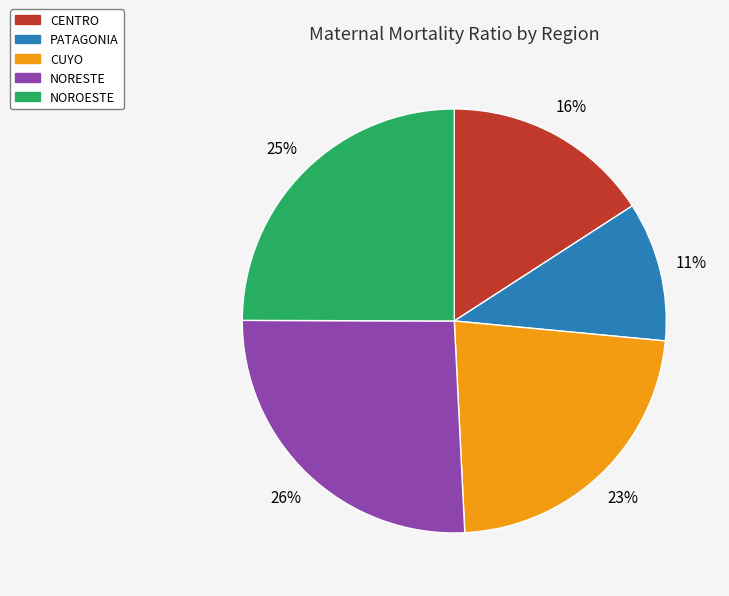

To the nearest percent, what is the difference between the CUYO and NOROESTE slice percentages?

2%